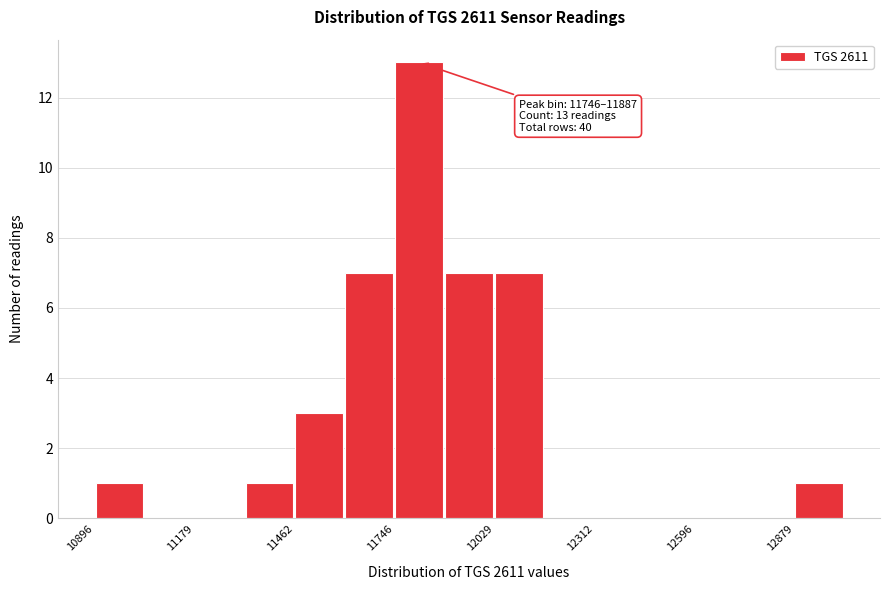

Around what value on the x-axis is the tallest bar? Give the approximate position of its centre, as read against the axis.

11800